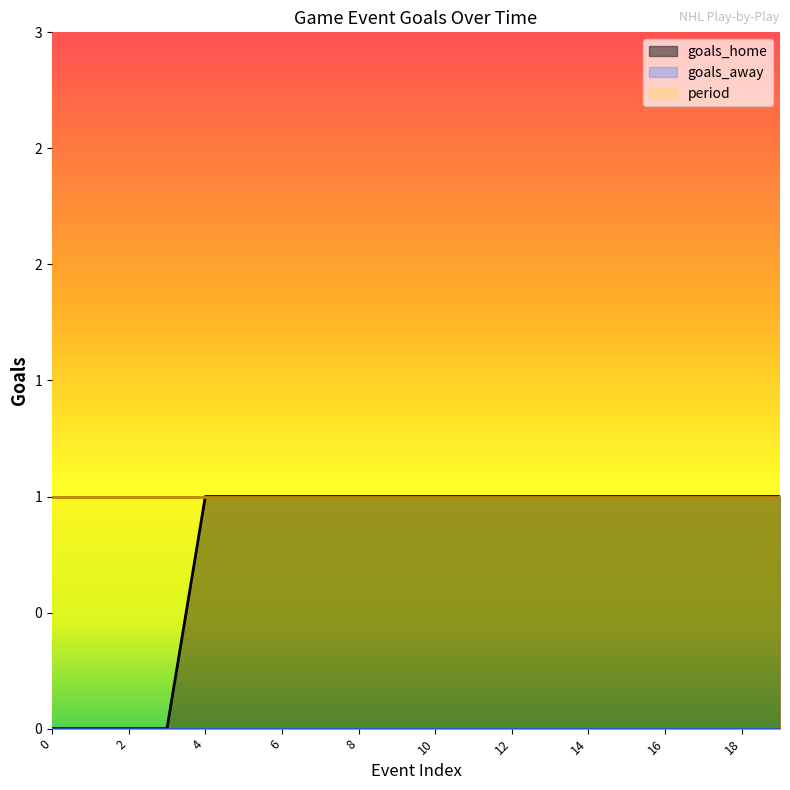

Which category has the highest value across all series?

4